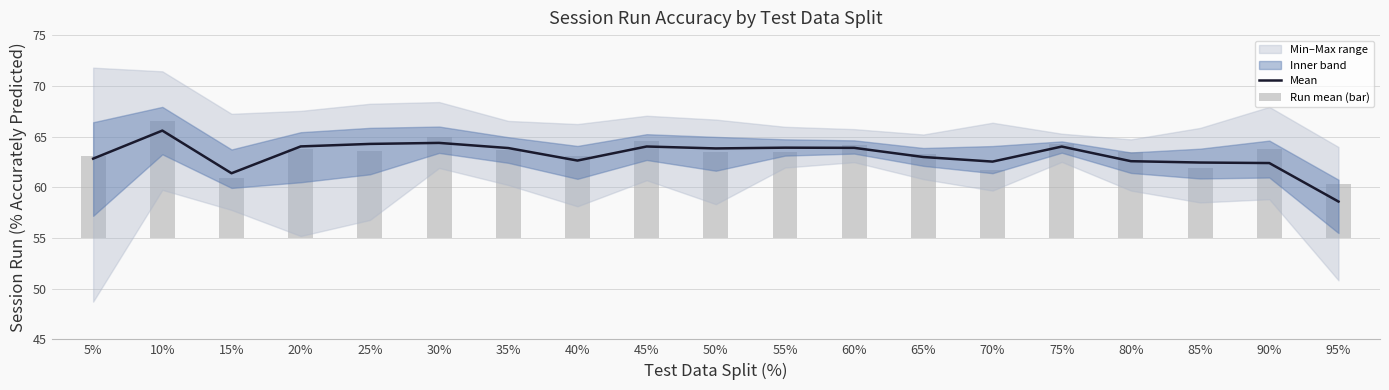

What is the total value across all series at 60%?

73.0